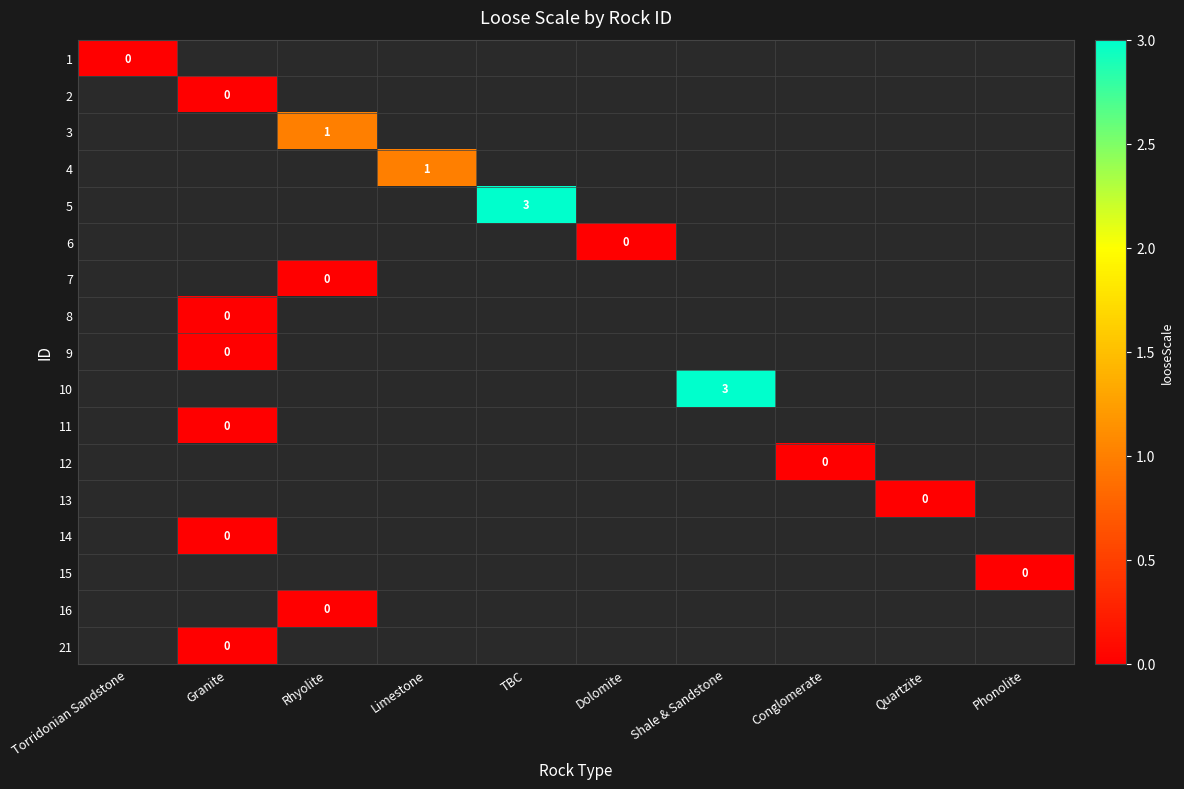

At how many categories does at least one series exceed 2?

2